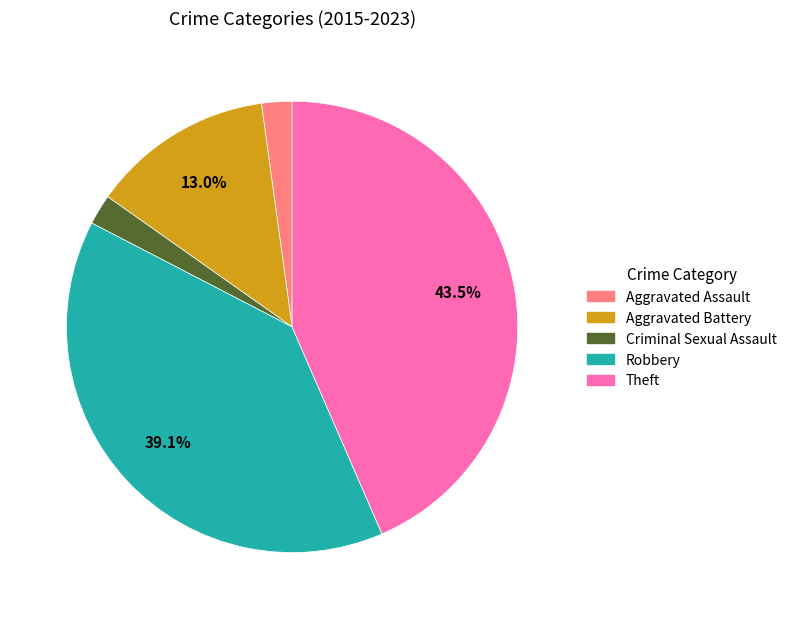

Is Aggravated Assault the majority of the pie?

No